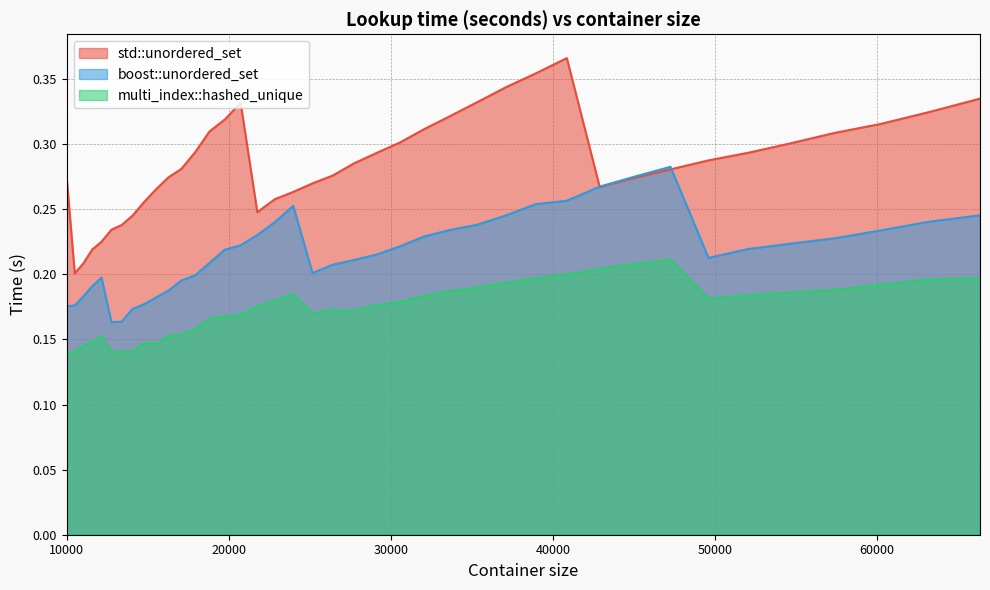

Count the number of data series in this chart.

3